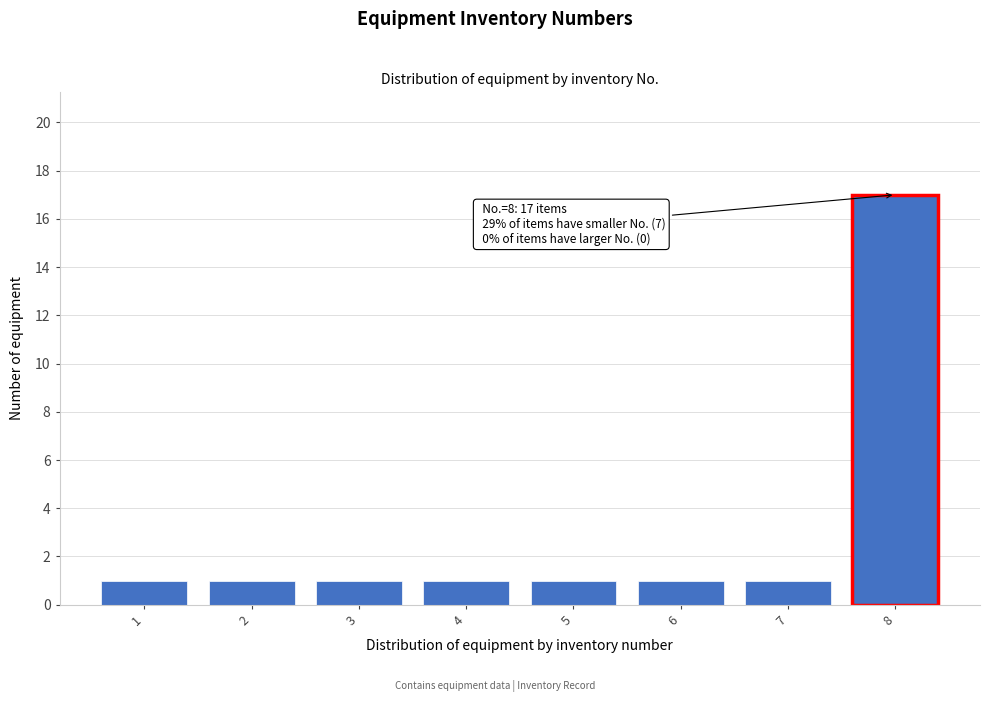

Reading right to left, transcribe all the data shown in this chart.

17	1	1	1	1	1	1	1